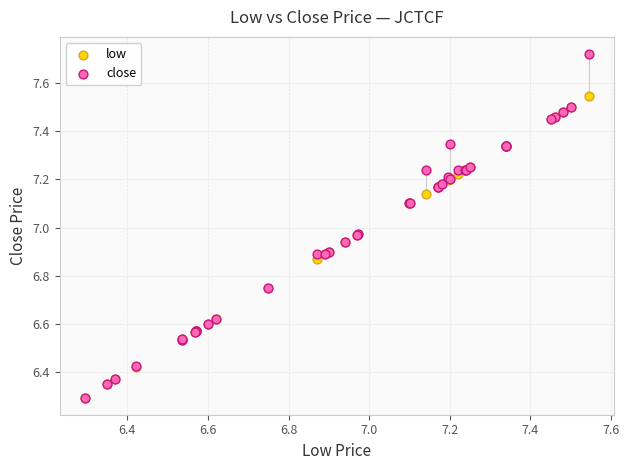

What are all the series names shown in the legend?

low, close